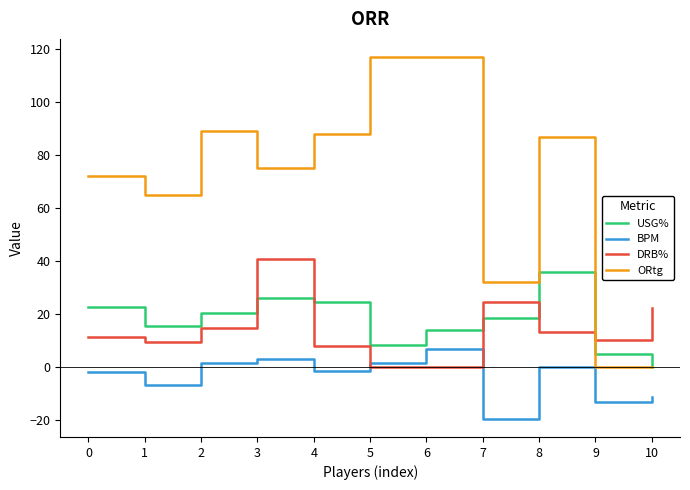

How many lines are shown in the chart?

4